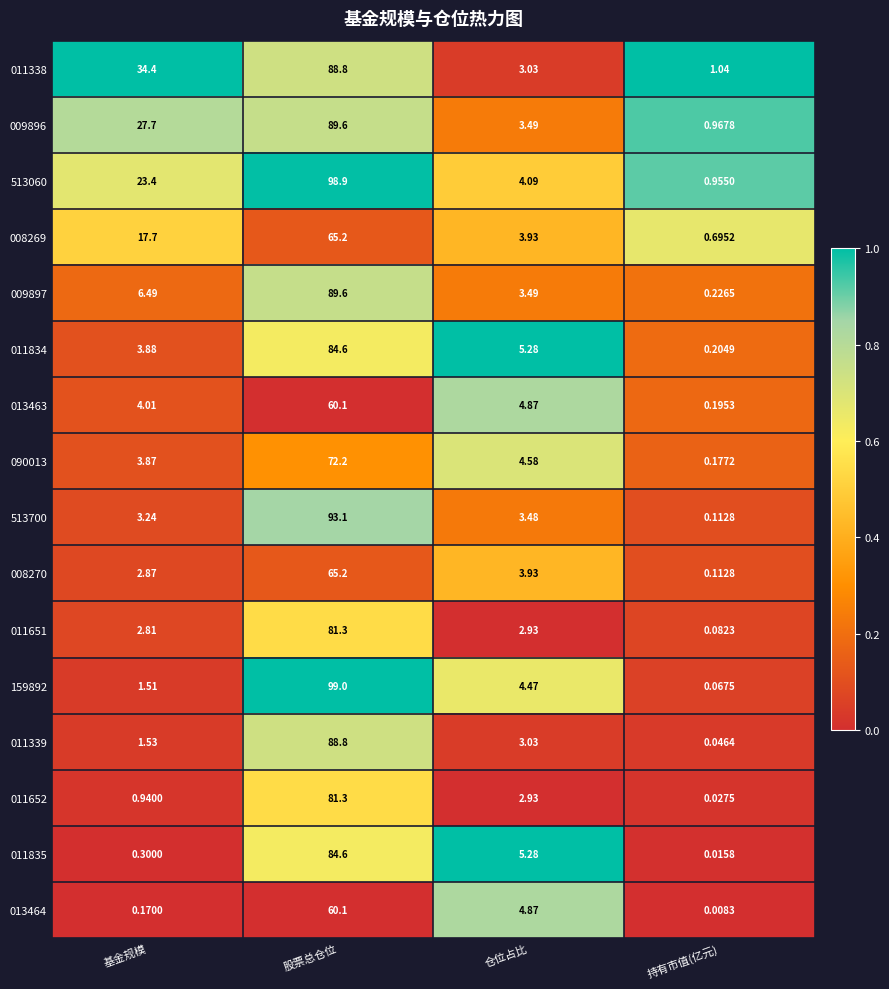

Where does the 008270 series first go above 3?

股票总仓位